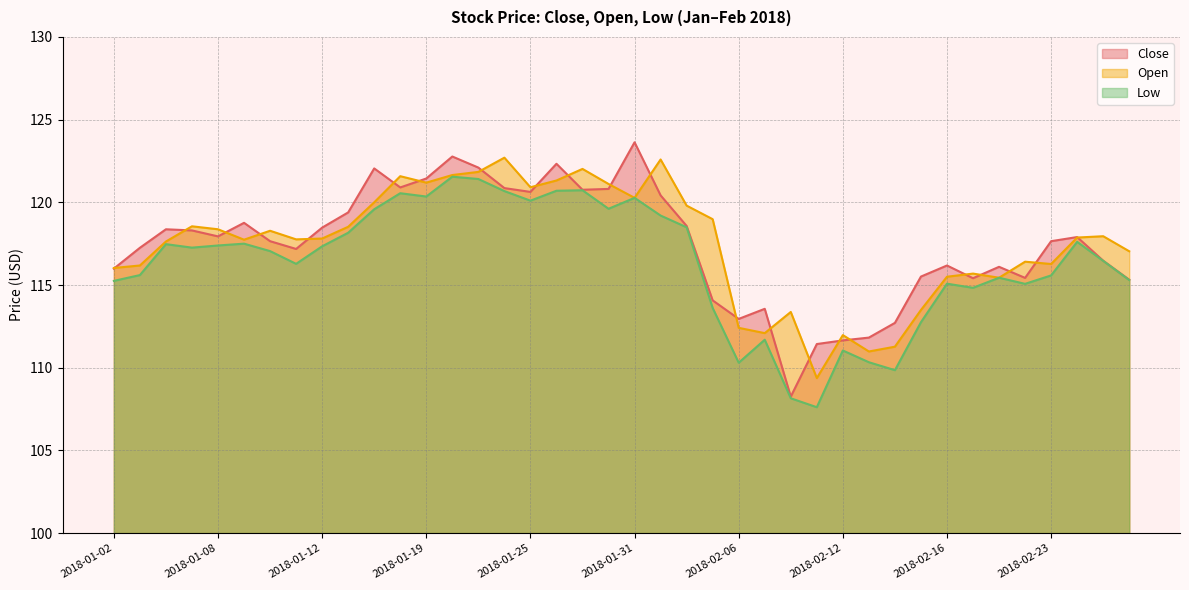

Does the chart have visible grid lines?

Yes